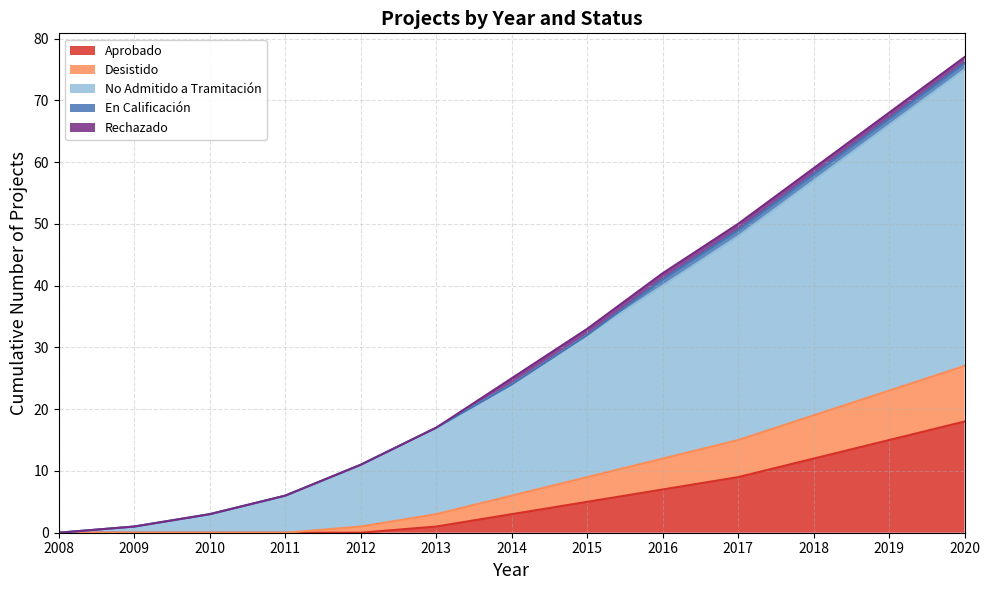

What are all the series names shown in the legend?

Aprobado, Desistido, No Admitido a Tramitación, En Calificación, Rechazado